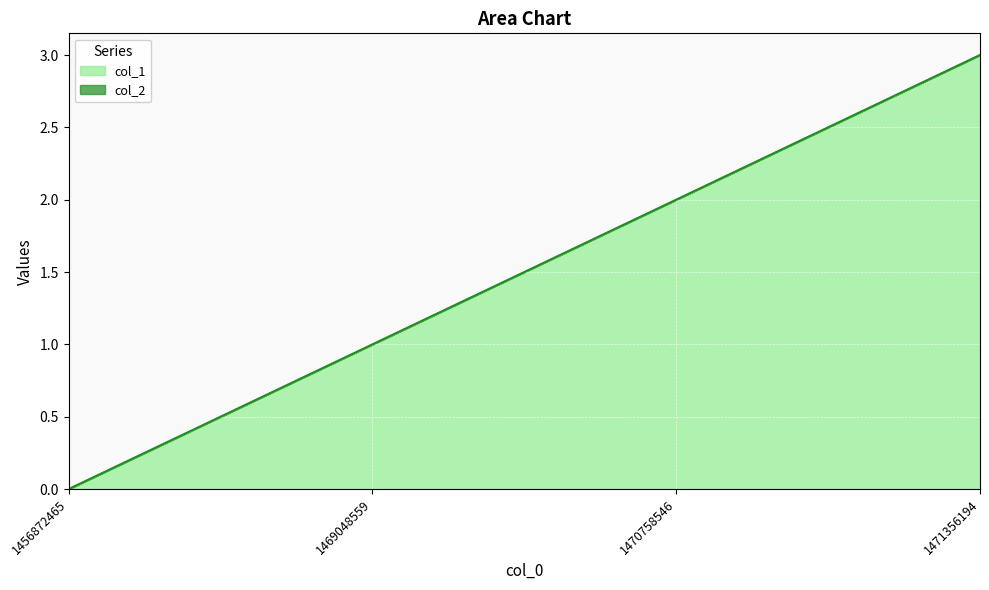

What is the greatest value displayed?

3